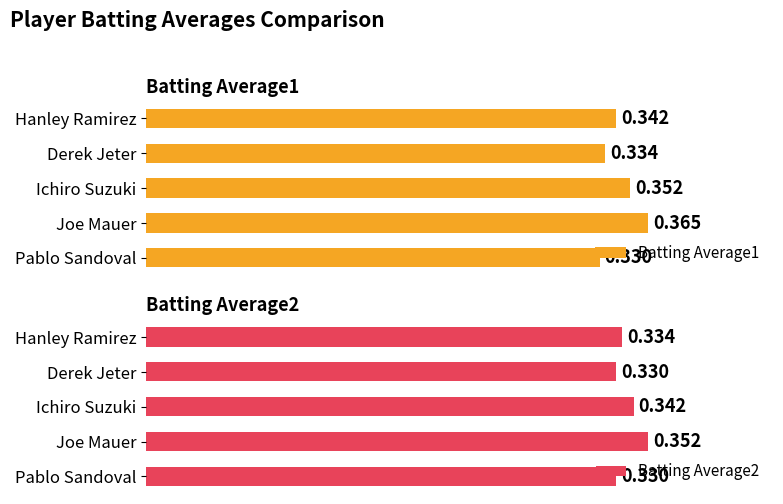

Rank the categories by Batting Average1 value from highest to lowest.

Joe Mauer, Ichiro Suzuki, Hanley Ramirez, Derek Jeter, Pablo Sandoval